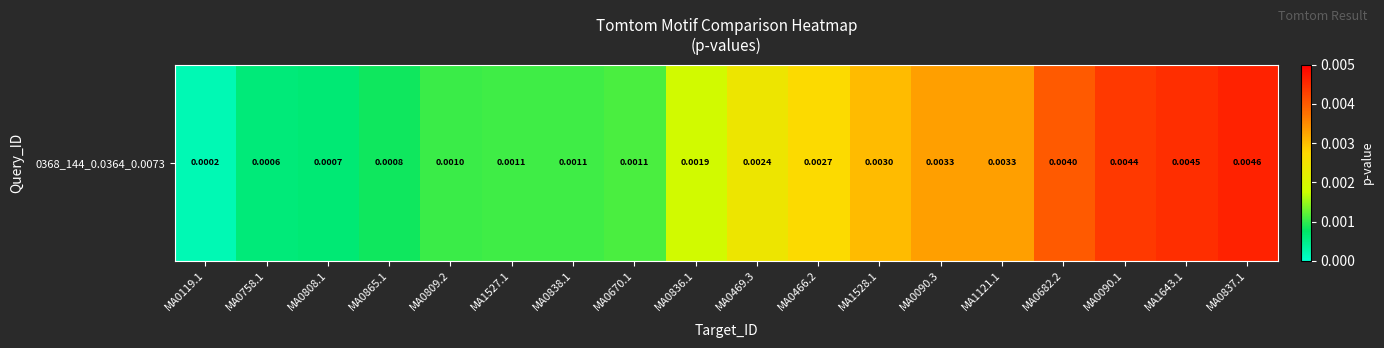

The value at MA0808.1 is 0.0. True or false?

True